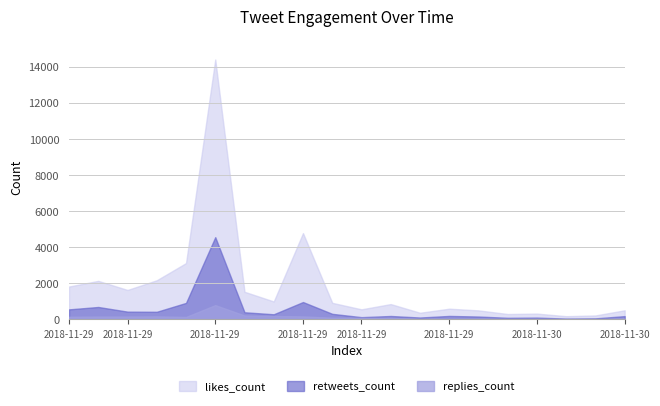

At which category does retweets_count reach its first local valley?

2018-11-29